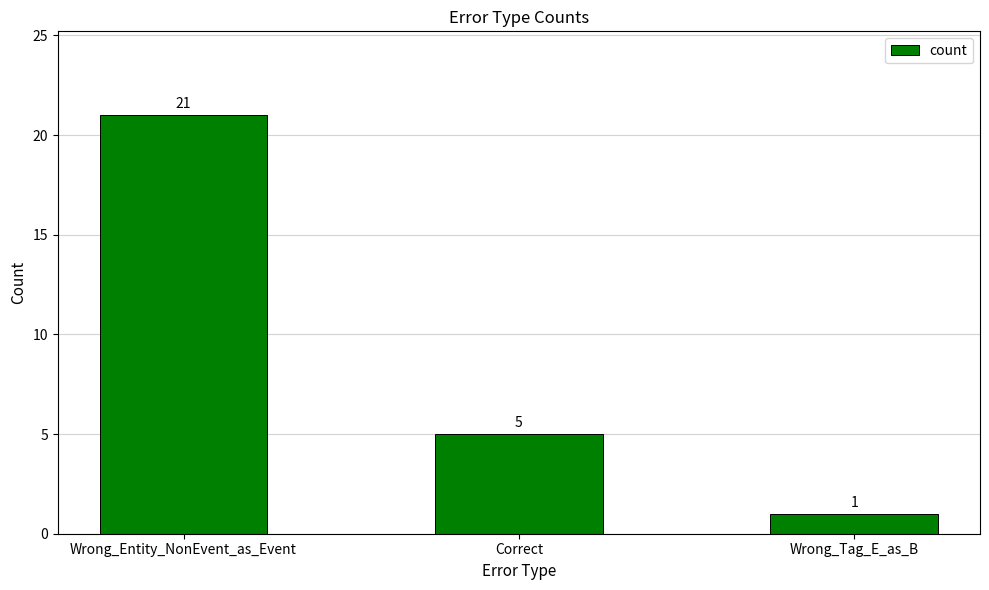

List the labels in order of value, smallest first.

Wrong_Tag_E_as_B, Correct, Wrong_Entity_NonEvent_as_Event